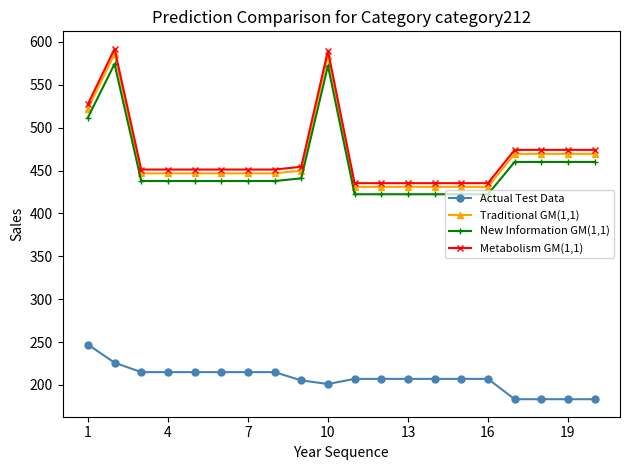

What is the lowest value of the New Information GM(1,1) series?

422.4